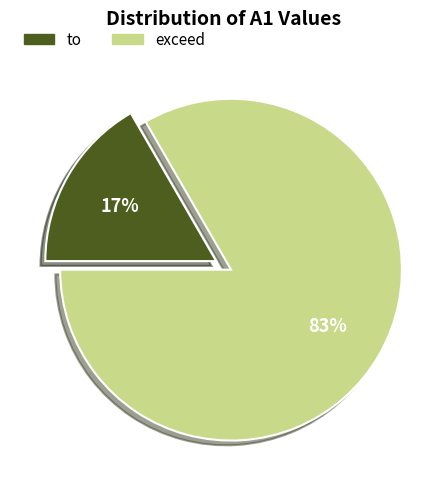

Is there a majority slice in this chart?

Yes